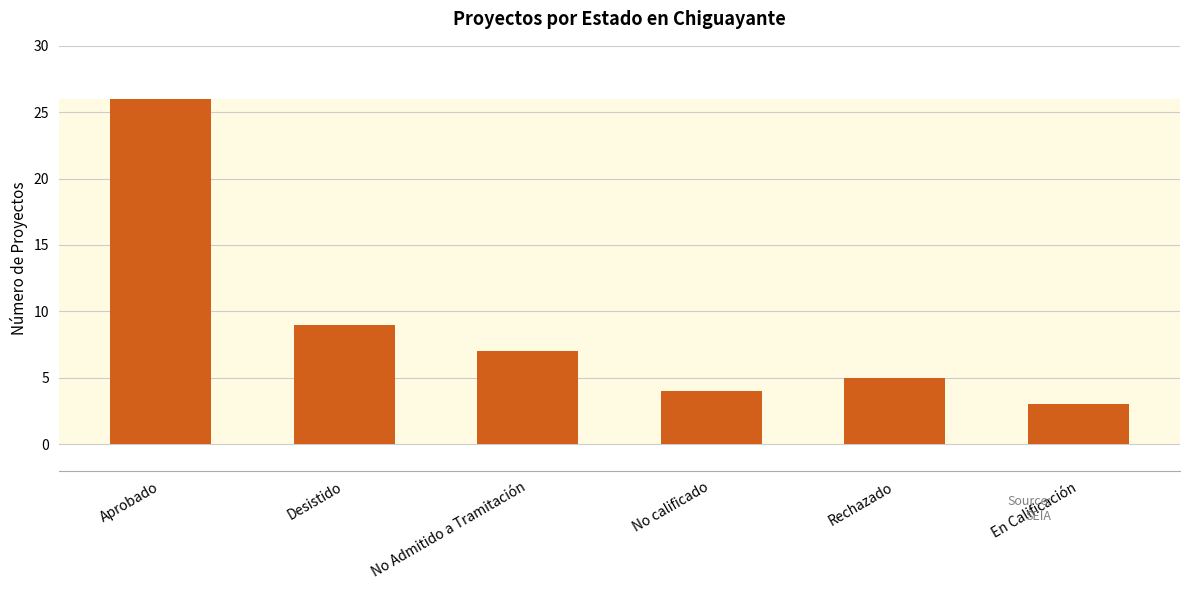

Between Aprobado and No Admitido a Tramitación, which is larger?

Aprobado